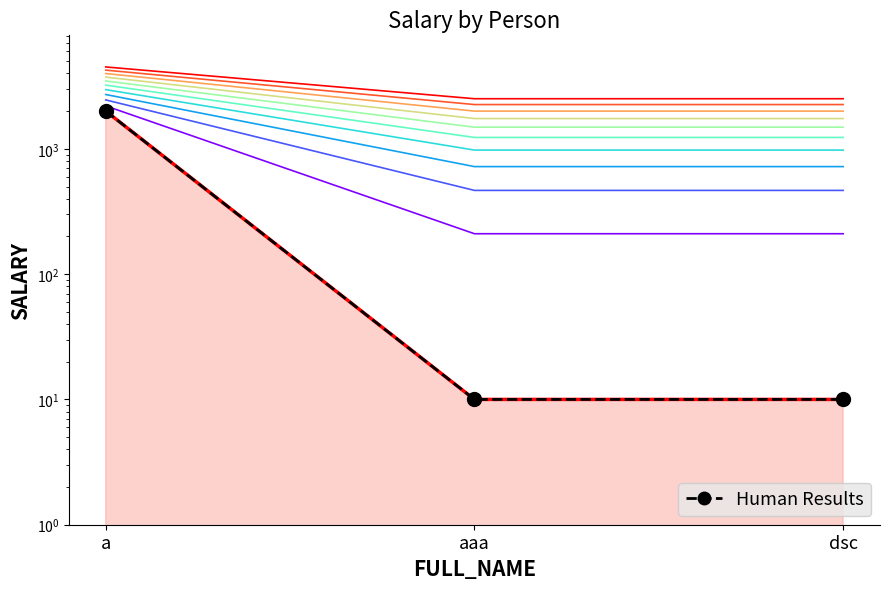

Is the value of Human Results at dsc greater than the value of SALARY at a?

No